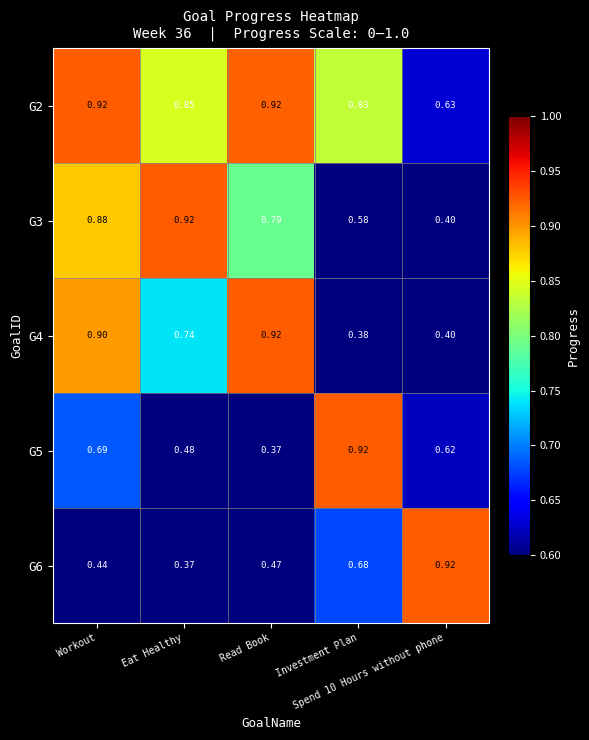

What is the difference between the highest and lowest values at Eat Healthy?

0.6